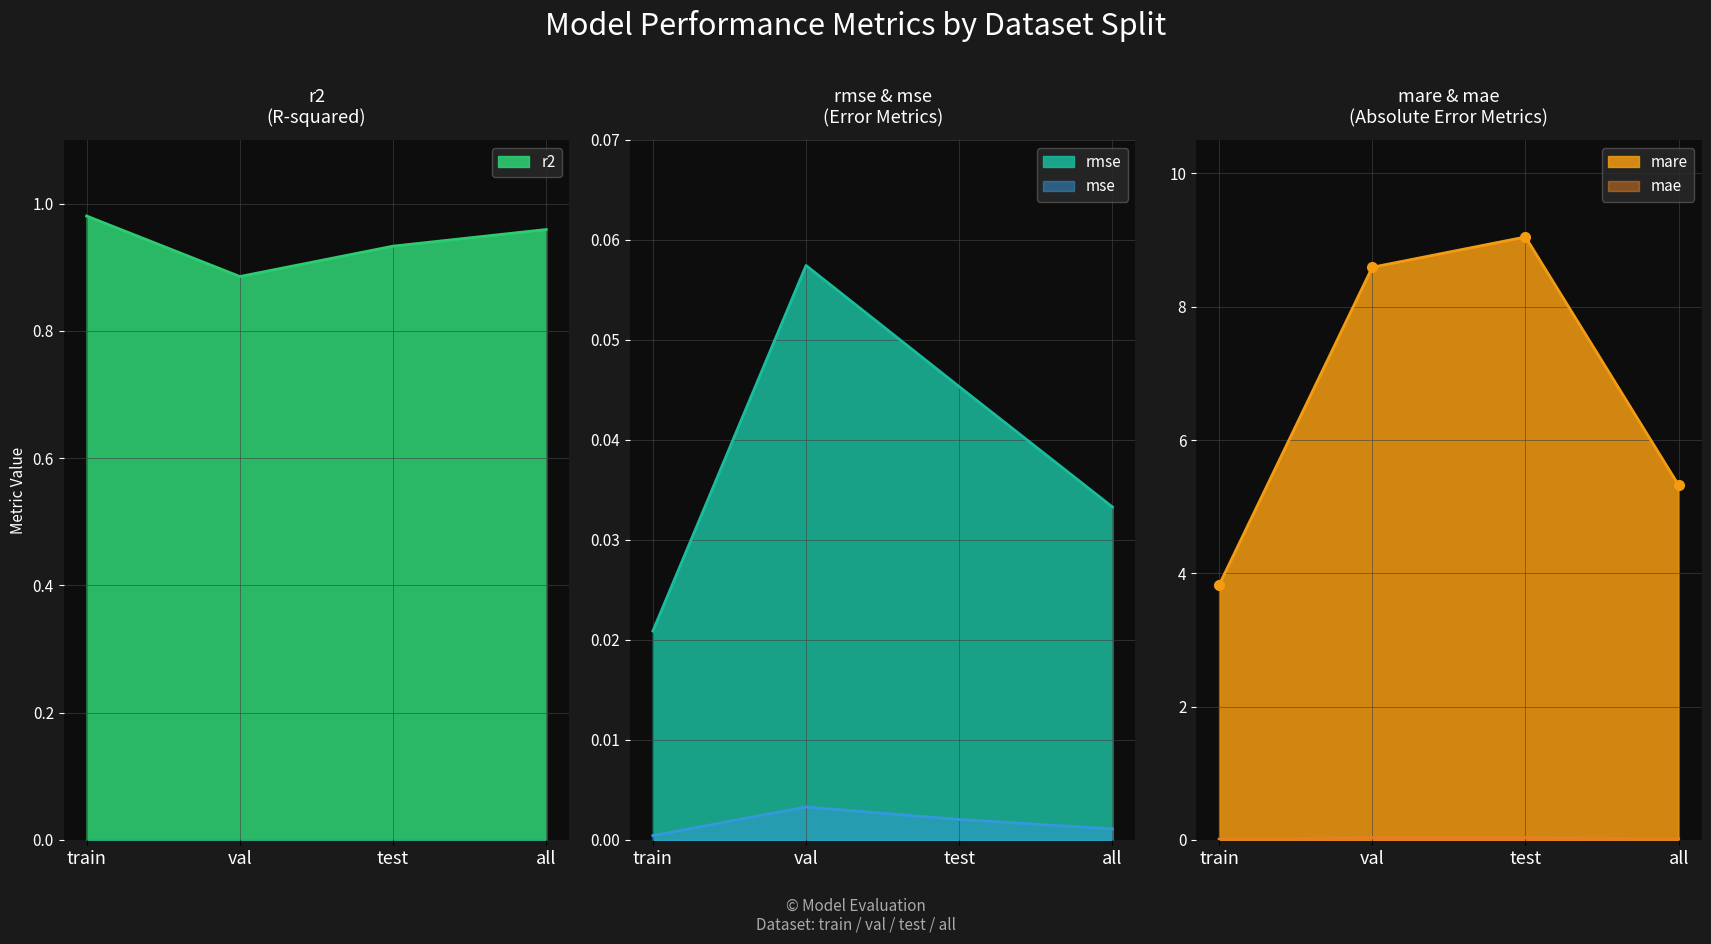

How many interior local valleys does the r2 series have?

1